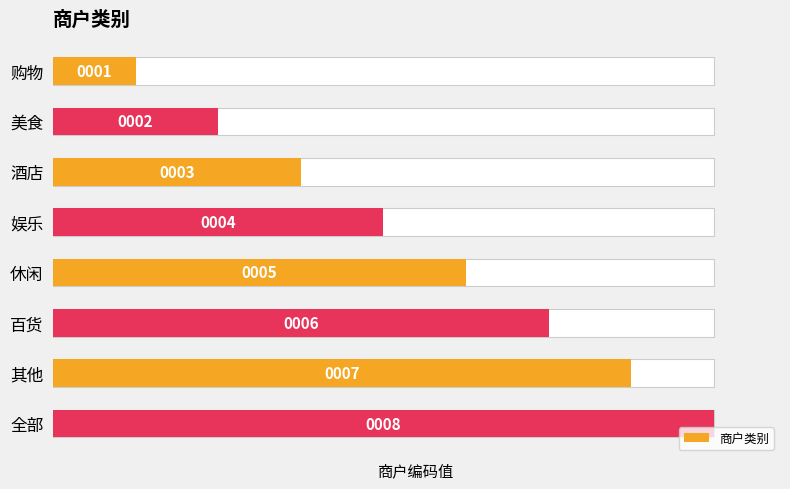

List the labels in order of value, largest first.

全部, 其他, 百货, 休闲, 娱乐, 酒店, 美食, 购物